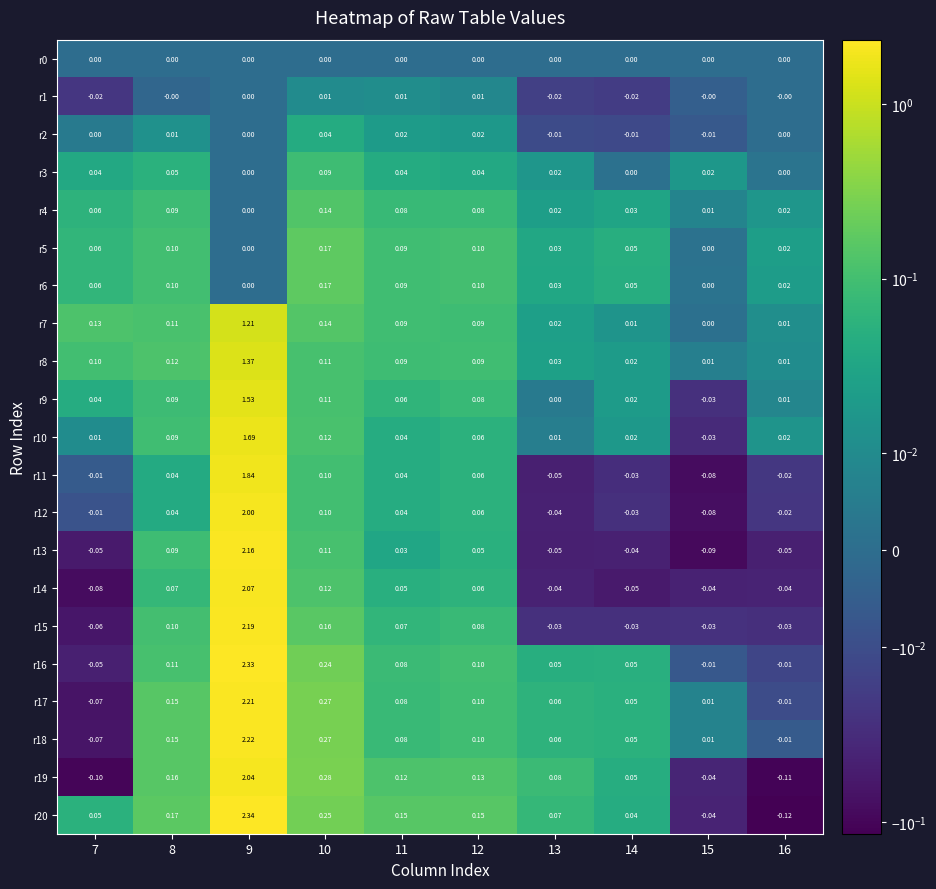

Is the value of r20 at 14 greater than the value of r2 at 8?

Yes